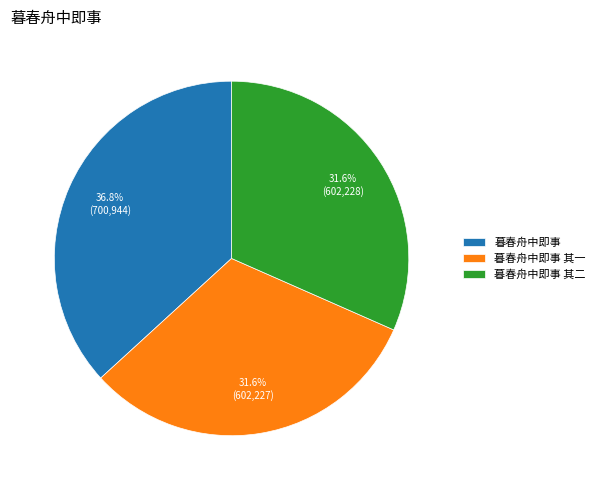

To the nearest percent, what portion does 暮春舟中即事 其一 represent?

32%